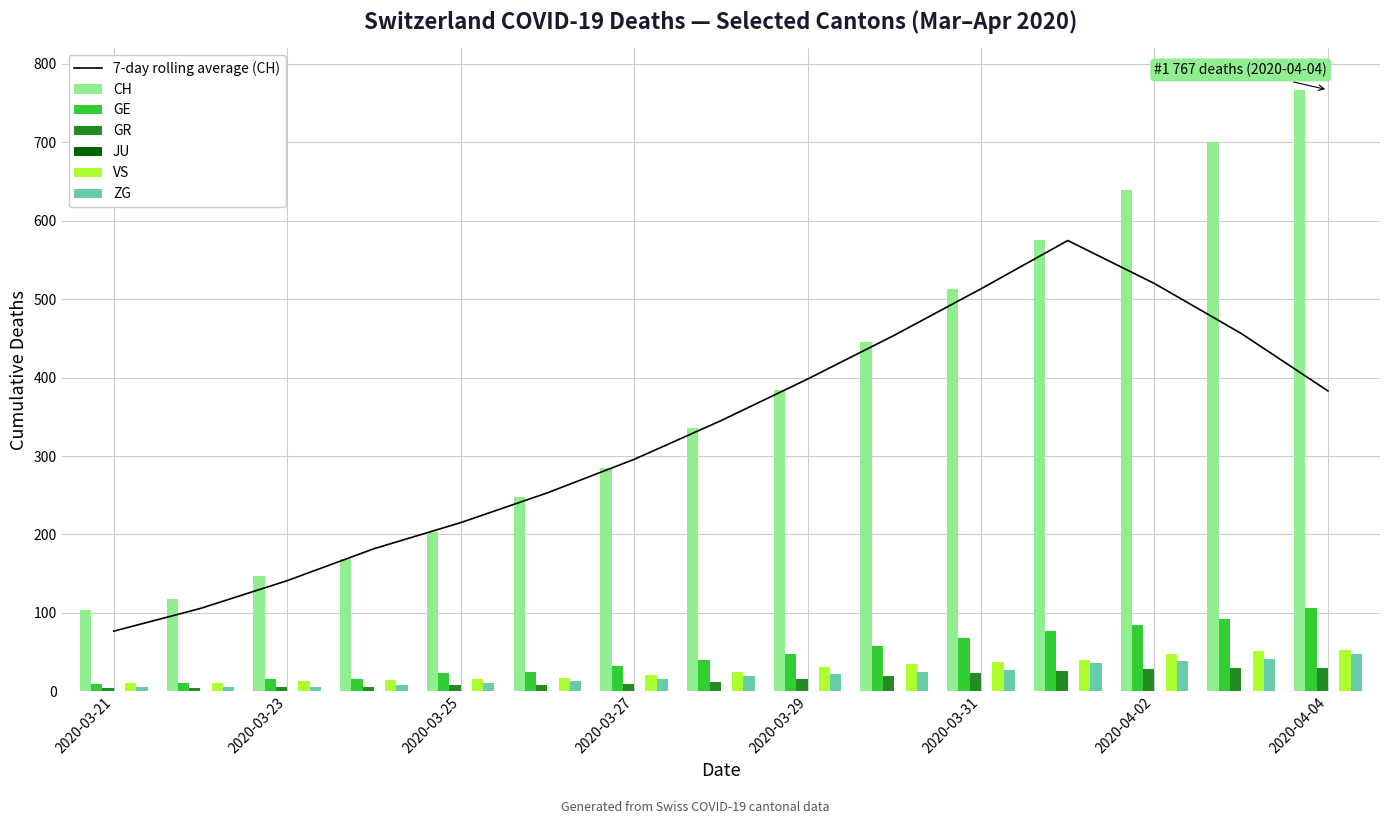

Which series has the largest range (max minus min)?

CH